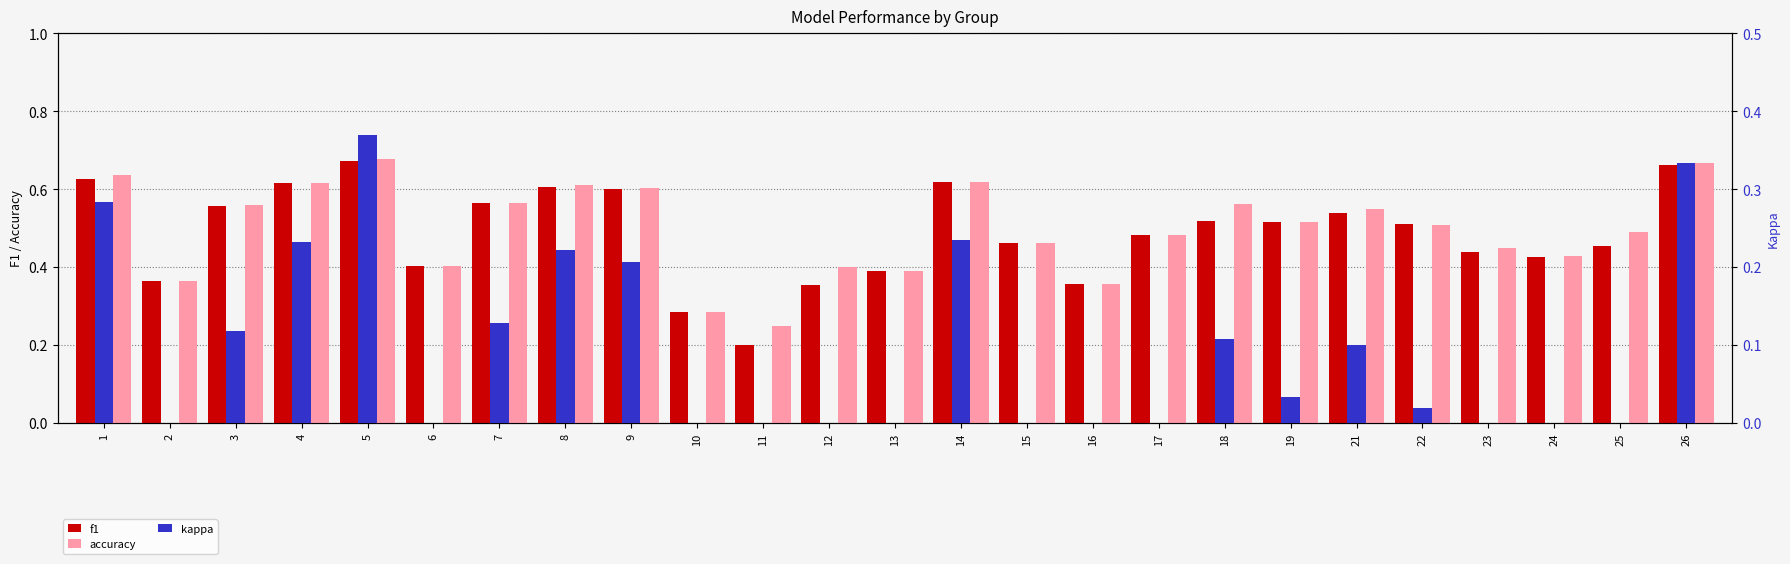

What is the value of the f1 bar at the 2nd from the left?

0.4